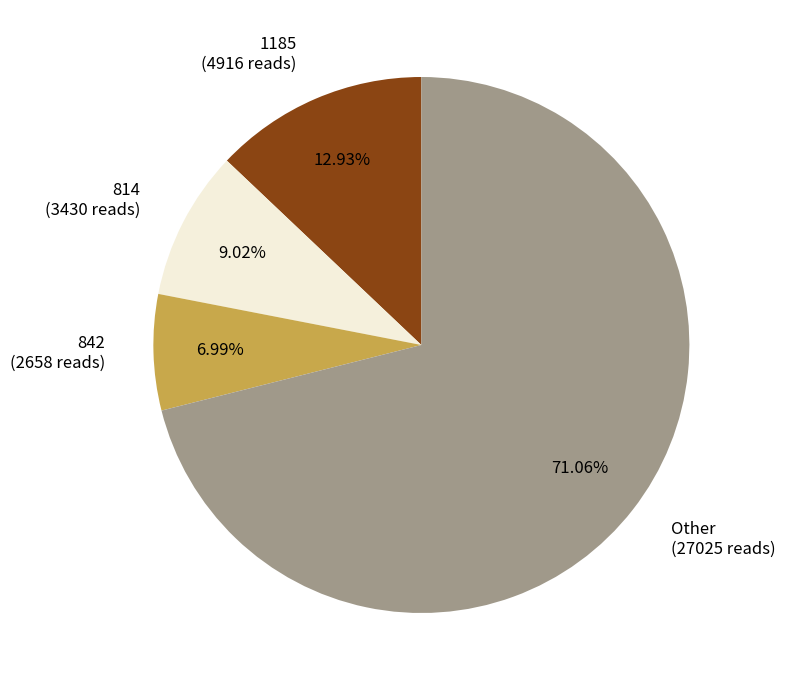

Which has a higher value, Other or 814?

Other